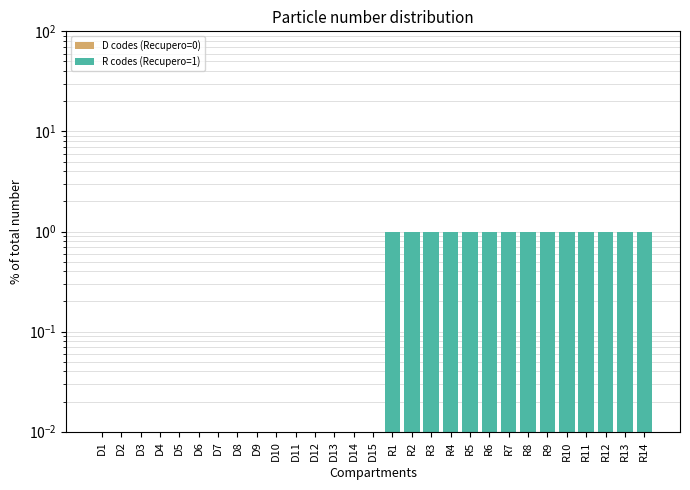

Reading left to right, transcribe all the data shown in this chart.

0.0	0.0	0.0	0.0	0.0	0.0	0.0	0.0	0.0	0.0	0.0	0.0	0.0	0.0	0.0	1.0	1.0	1.0	1.0	1.0	1.0	1.0	1.0	1.0	1.0	1.0	1.0	1.0	1.0